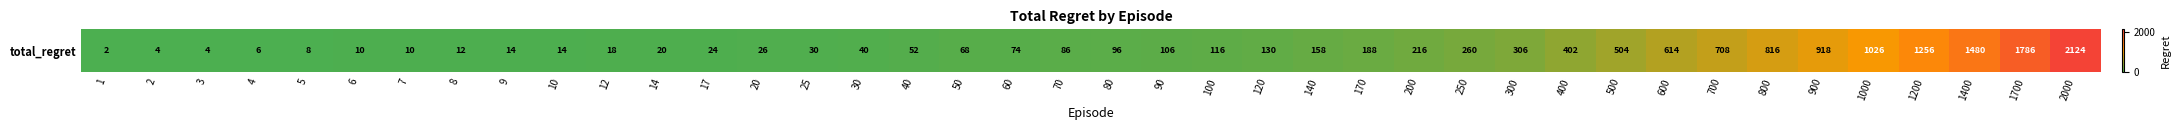

Reading left to right, what are all the values shown in this chart?

2	4	4	6	8	10	10	12	14	14	18	20	24	26	30	40	52	68	74	86	96	106	116	130	158	188	216	260	306	402	504	614	708	816	918	1026	1256	1480	1786	2124